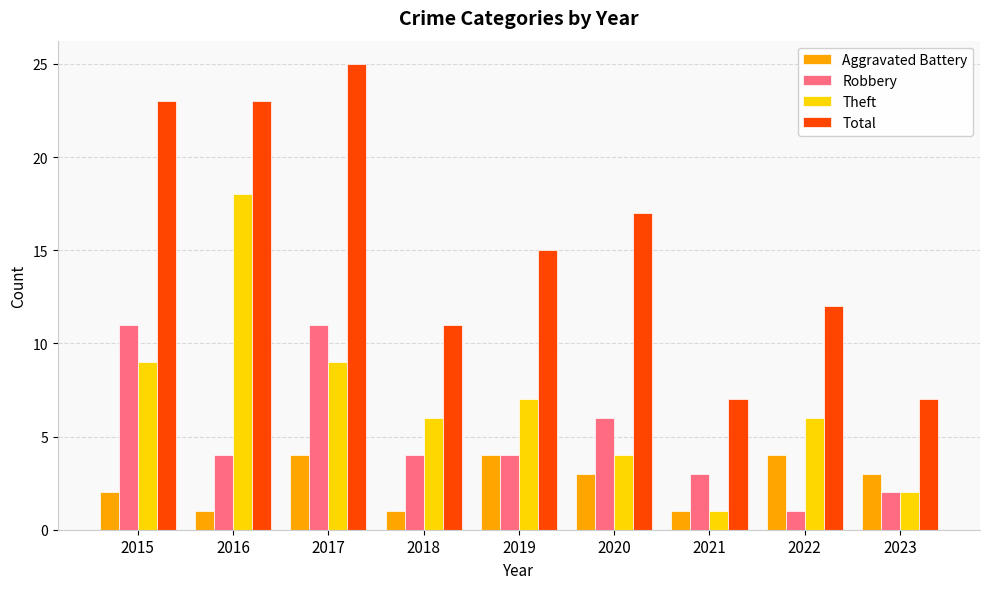

What is the value of the Aggravated Battery bar at the 2nd from the left?

1